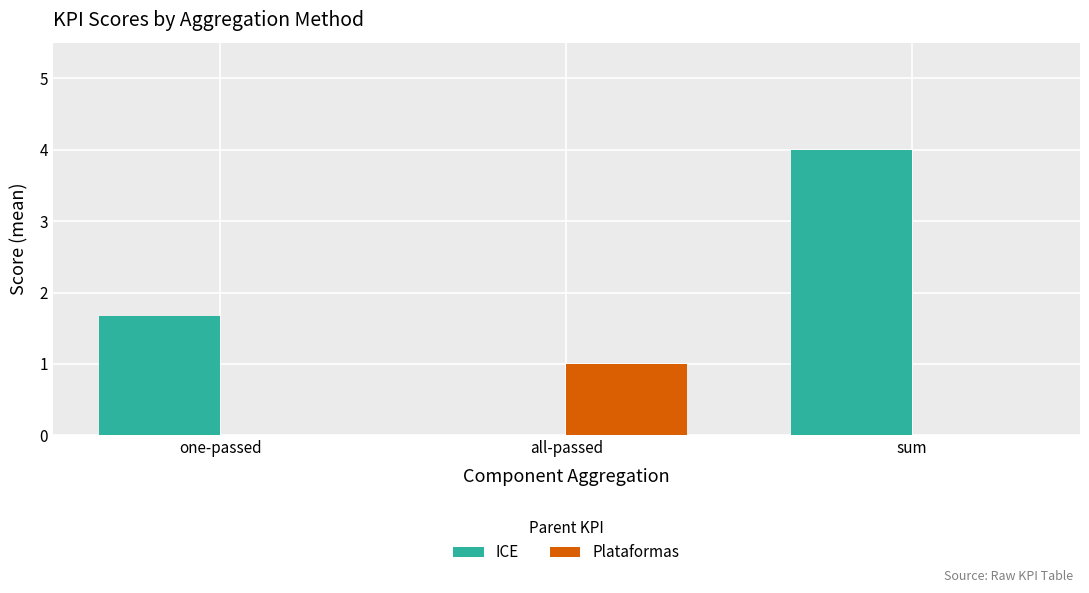

At which category is the sum across all series the highest?

sum